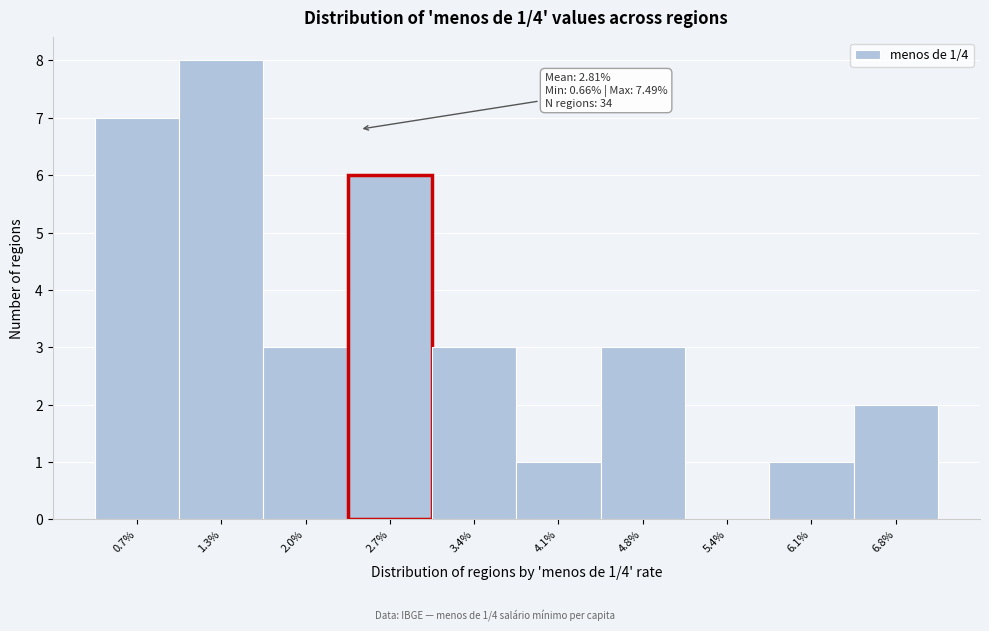

Reading left to right, what are all the values shown in this chart?

0.7%=7	1.3%=8	2.0%=3	2.7%=6	3.4%=3	4.1%=1	4.8%=3	5.4%=0	6.1%=1	6.8%=2